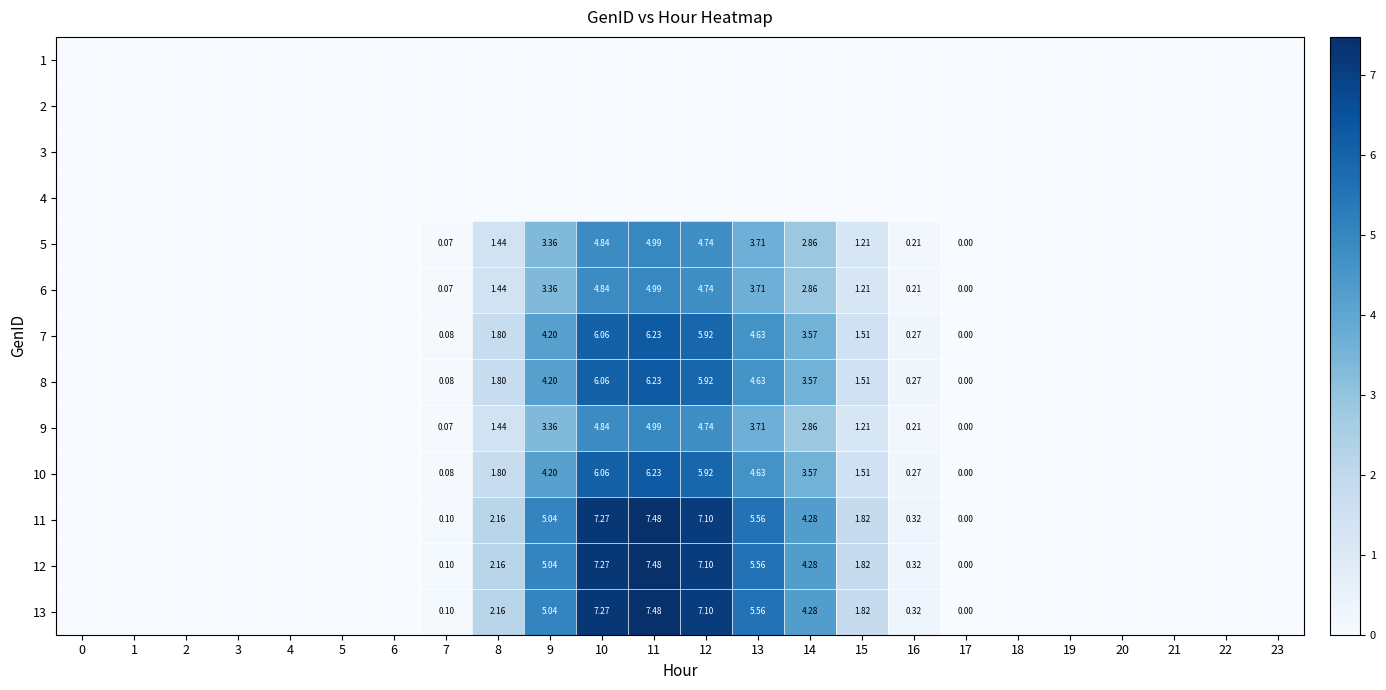

Is the value of 5 at 17 greater than the value of 13 at 13?

No